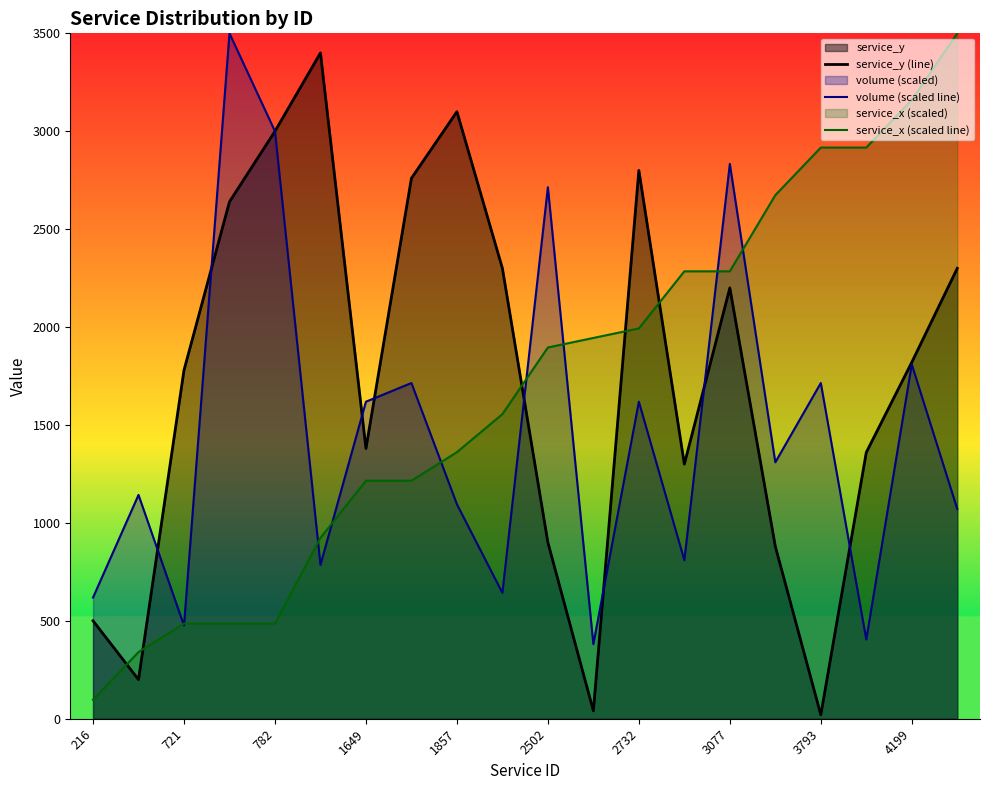

The volume (scaled line) series shows 1619.0 at 2732. True or false?

True